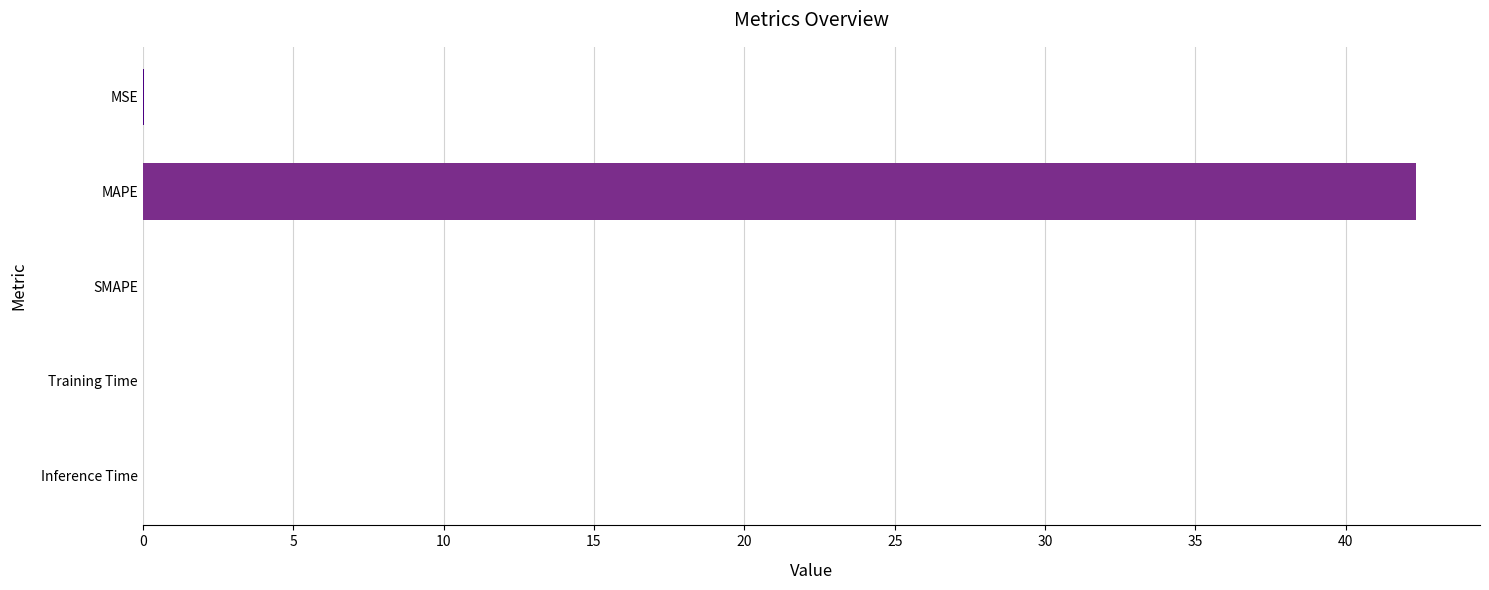

The value at SMAPE is 0.0. True or false?

True